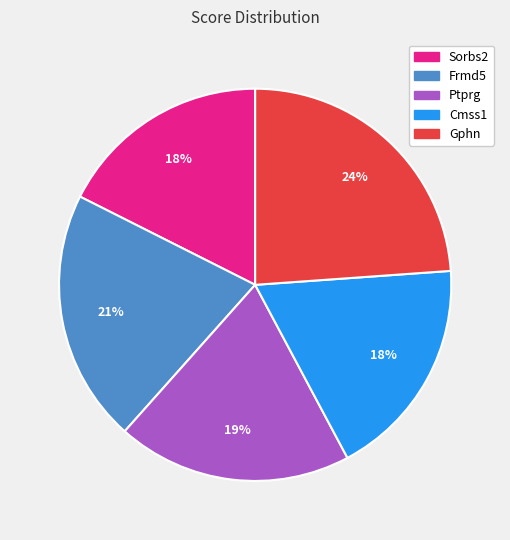

What percentage is the Cmss1 slice, to the nearest percent?

18%